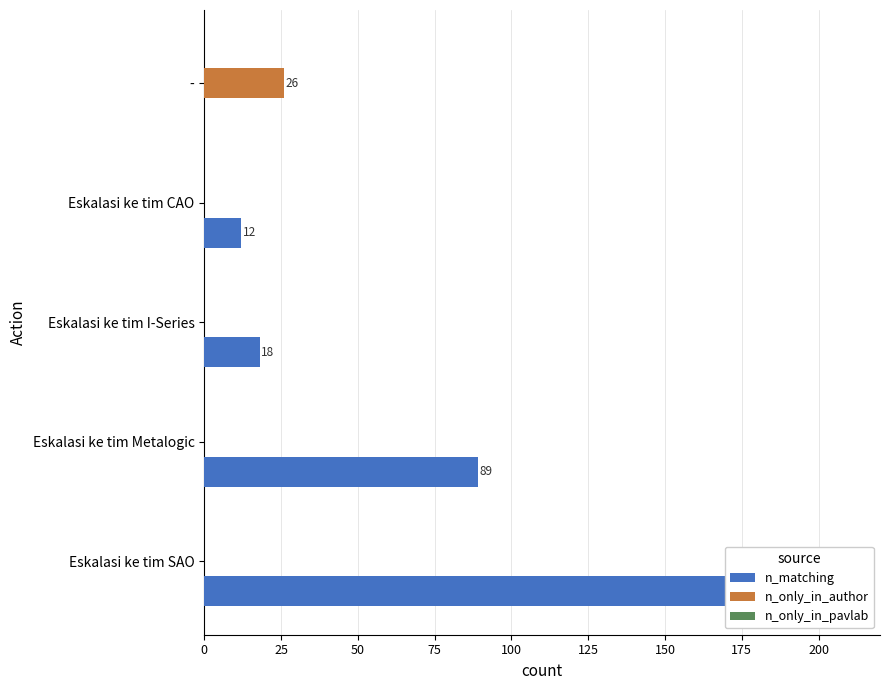

Rank the series by their maximum value, from lowest to highest.

n_only_in_pavlab, n_only_in_author, n_matching